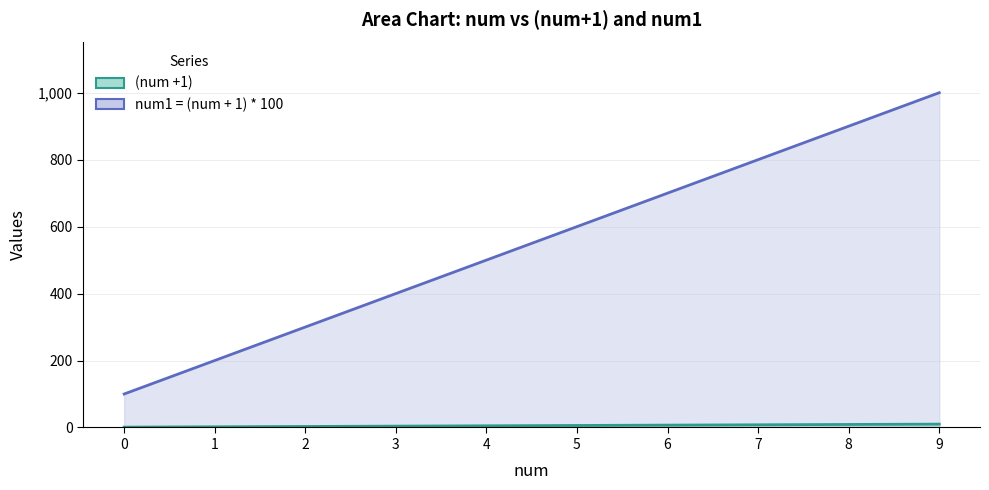

True or false: (num +1) and num1 = (num + 1) * 100 cross at least once.

False